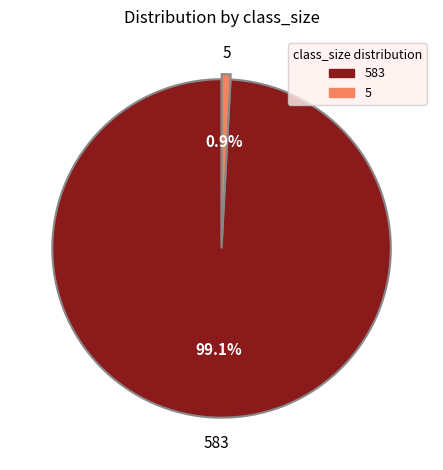

Is there any slice that represents more than half of the pie?

Yes